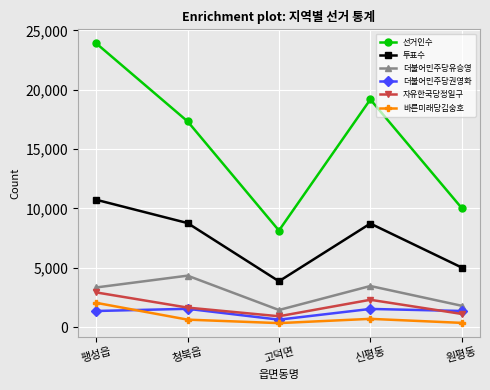

List the series in order of their peak value, highest first.

선거인수, 투표수, 더불어민주당유승영, 자유한국당정일구, 바른미래당김숭호, 더불어민주당권영화